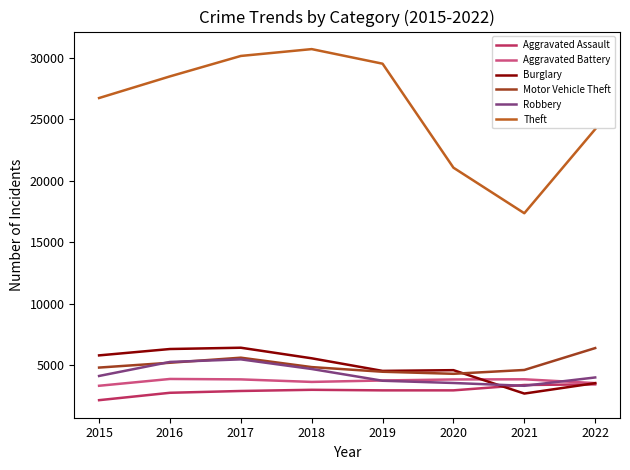

What is the sum of the Robbery values at 2019 and 2016?

8954